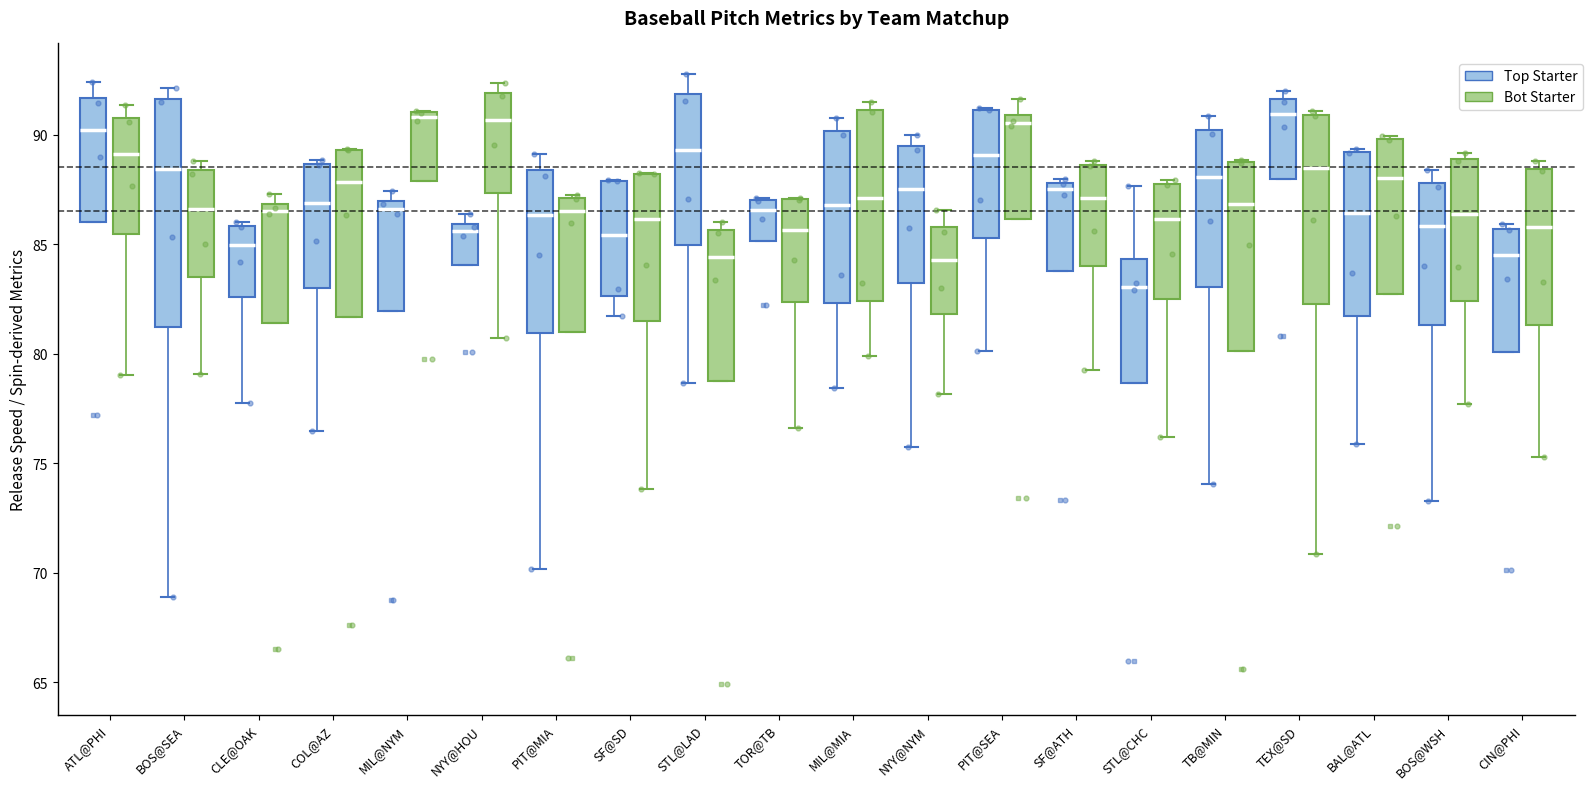

Which box is the tallest, from its lower edge to its upper edge?

BOS@SEA (Top Starter)